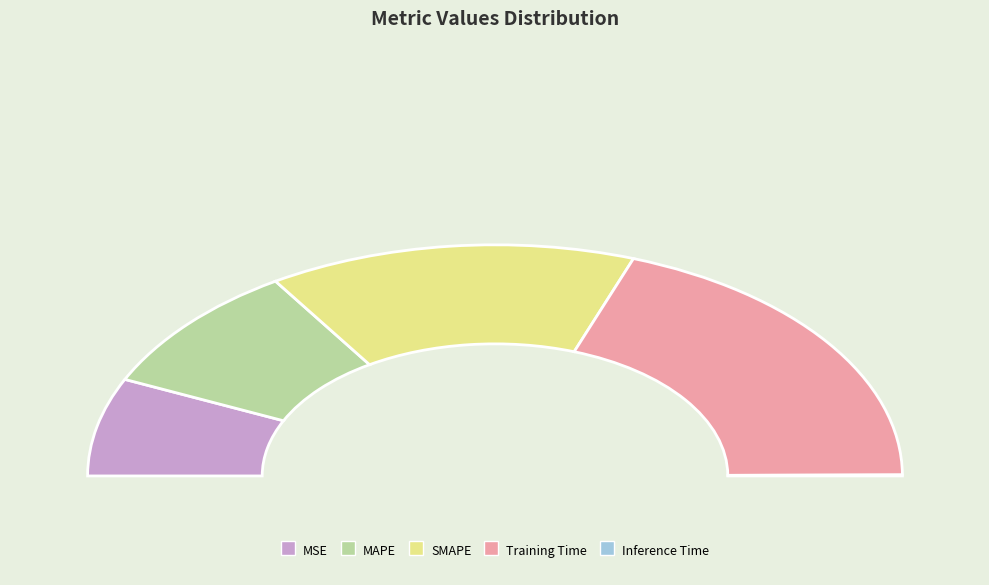

Between MAPE and SMAPE, which is larger?

SMAPE